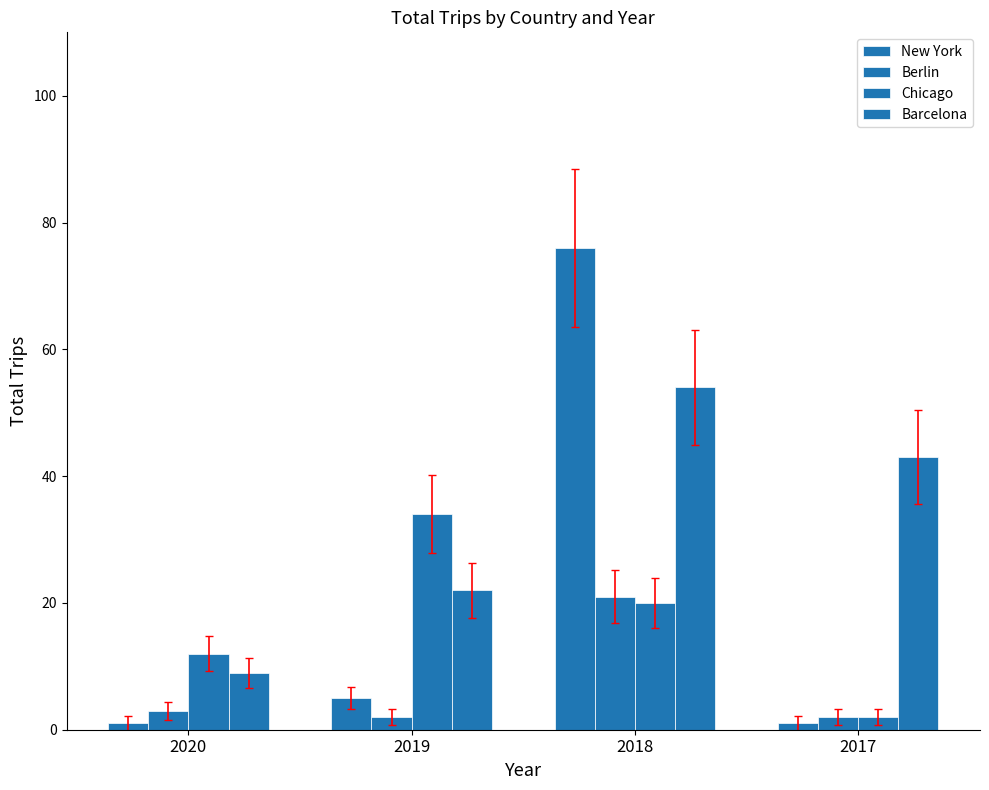

Is it true that Barcelona equals 2 at 2020?

False